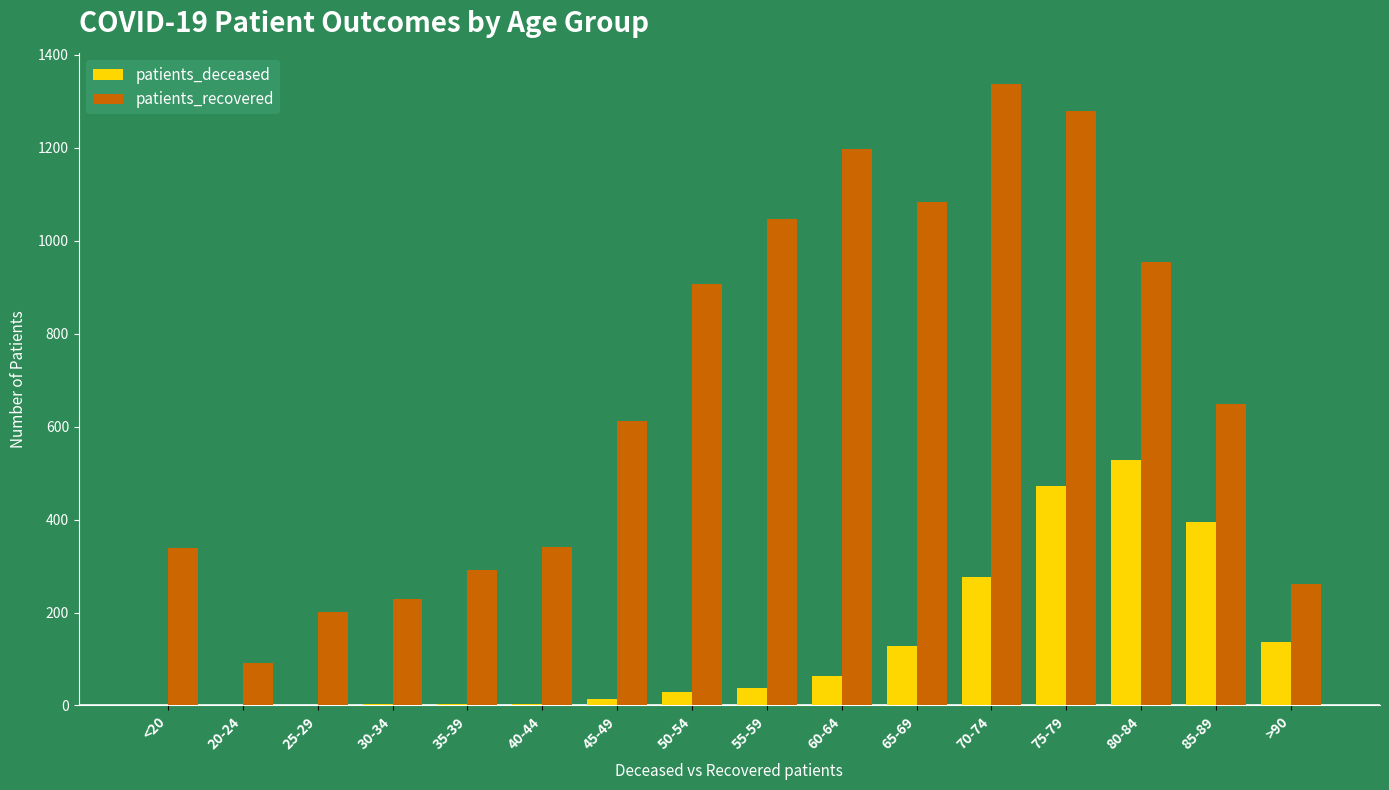

Are the bars horizontal?

No